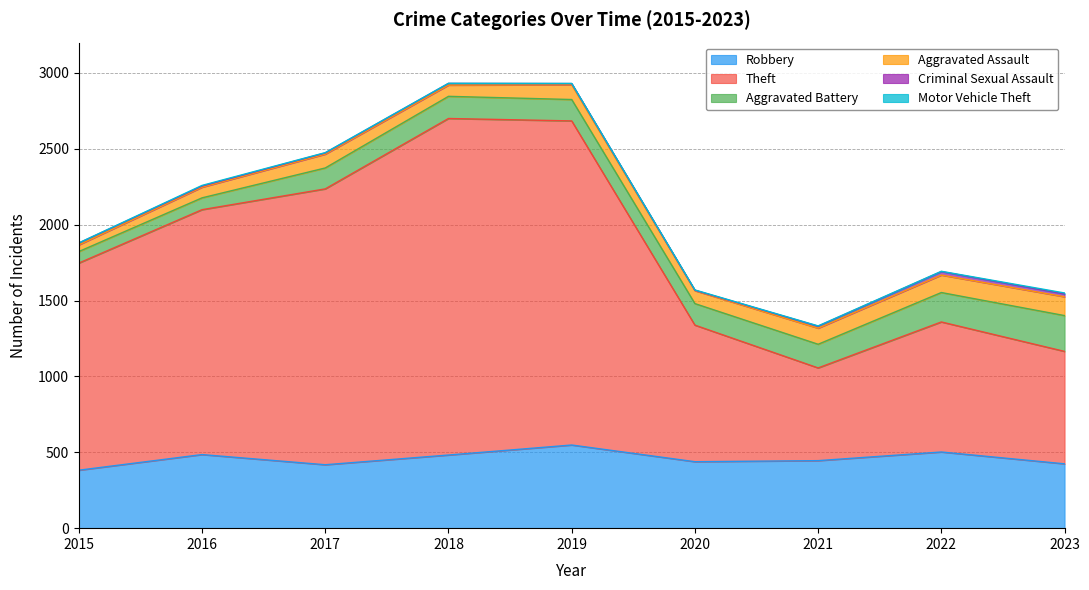

Where is Aggravated Battery nearest to the value 156?

2021